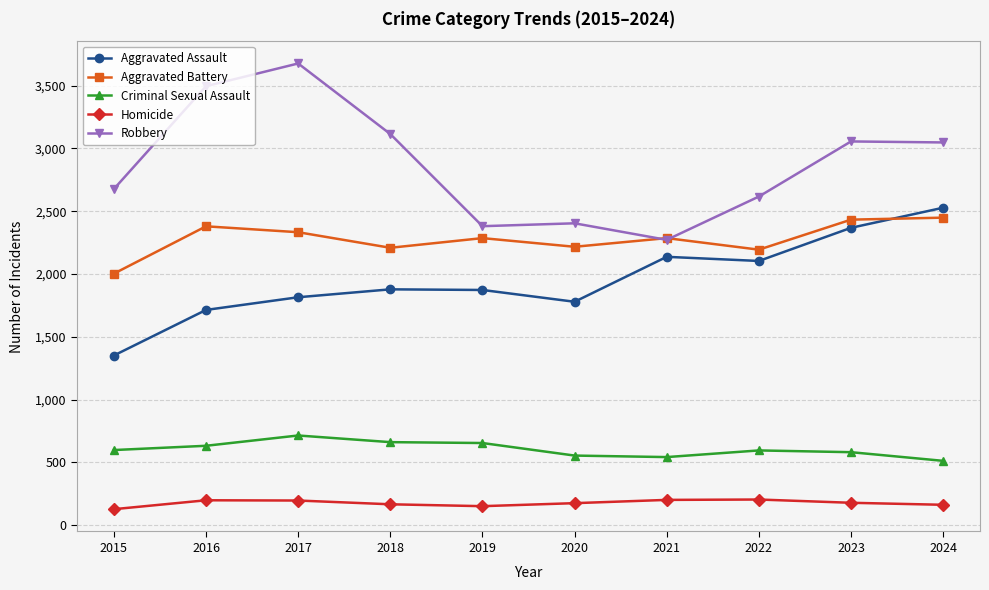

What is the spread (max minus min) of values at 2016?

3298